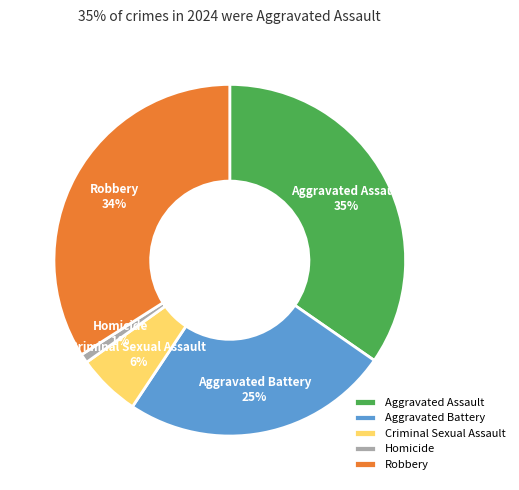

Count the number of slices in the pie.

5